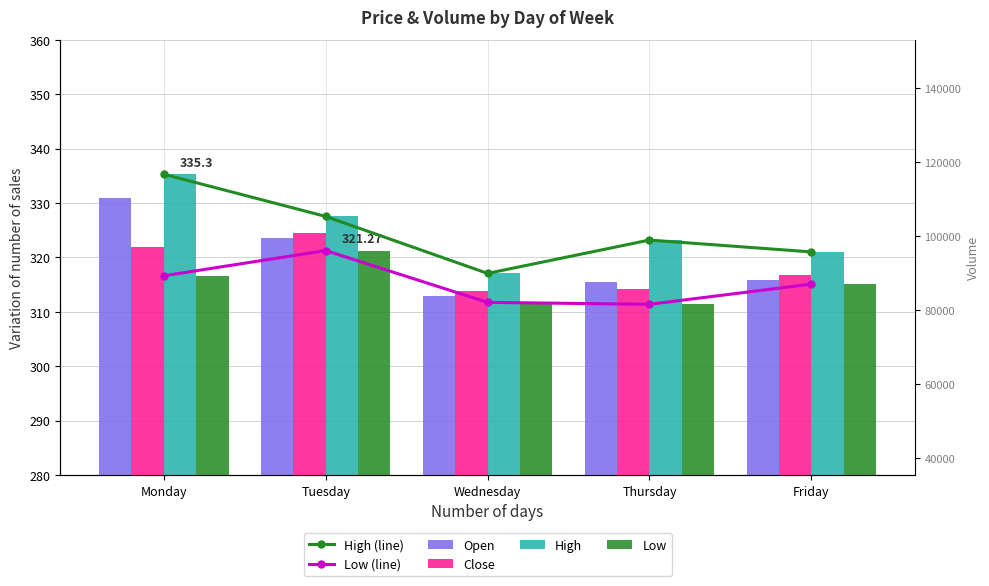

Which category has the lowest value across all series?

Thursday